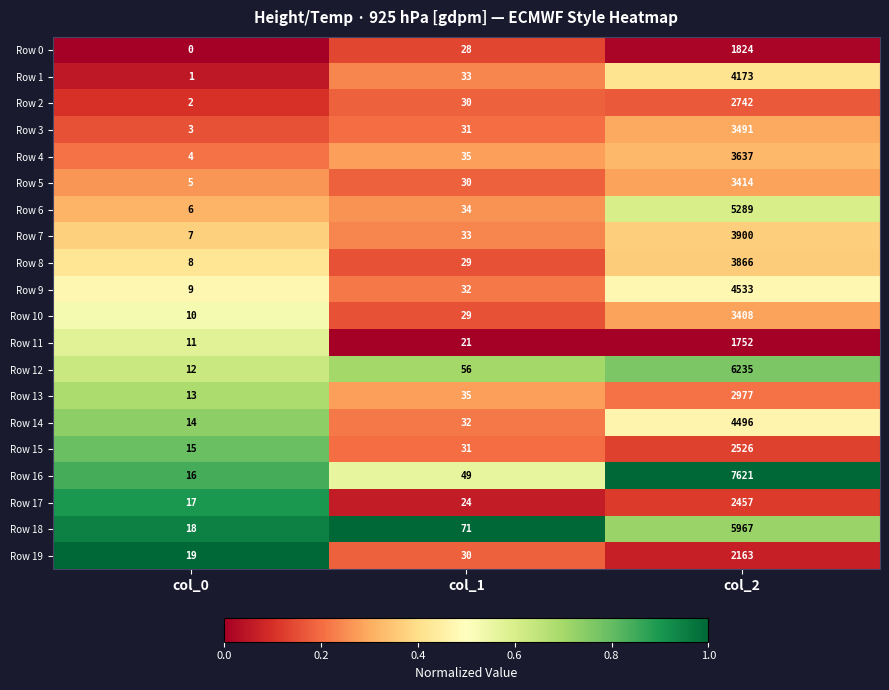

Which category has the highest value in the Row 14 series?

col_2